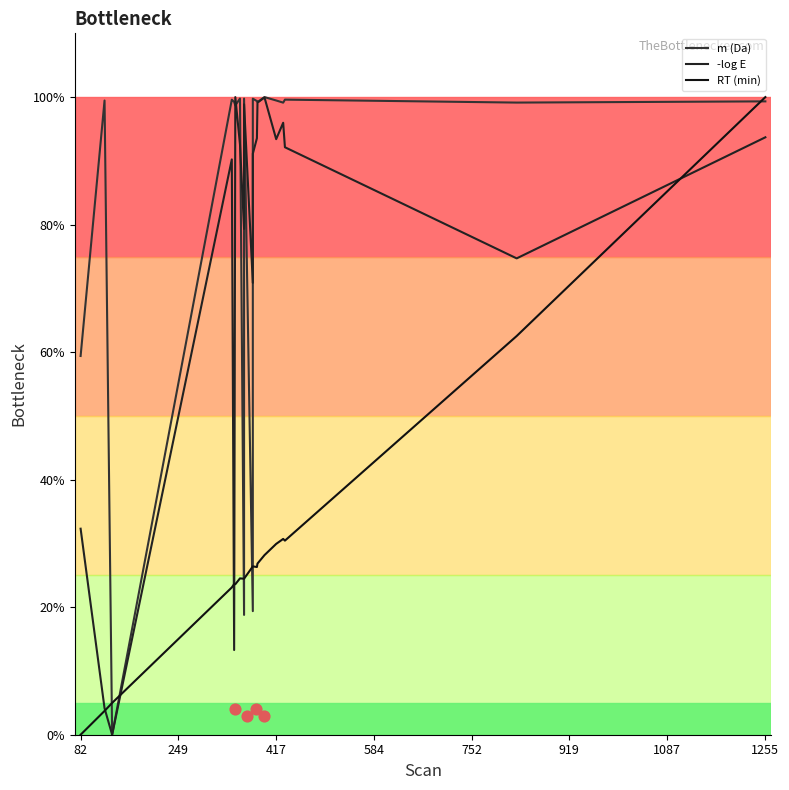

At how many categories does at least one series exceed 55?

18